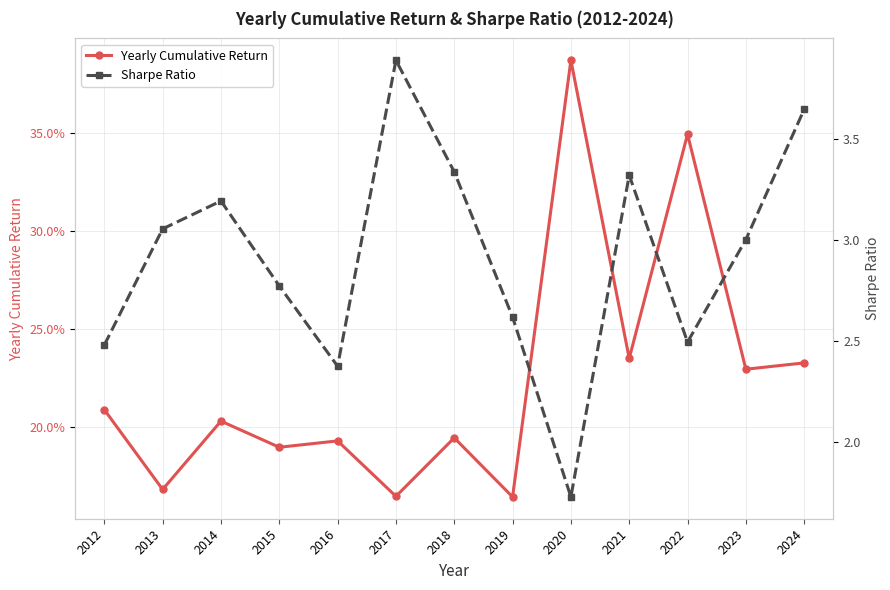

How many lines are shown in the chart?

2